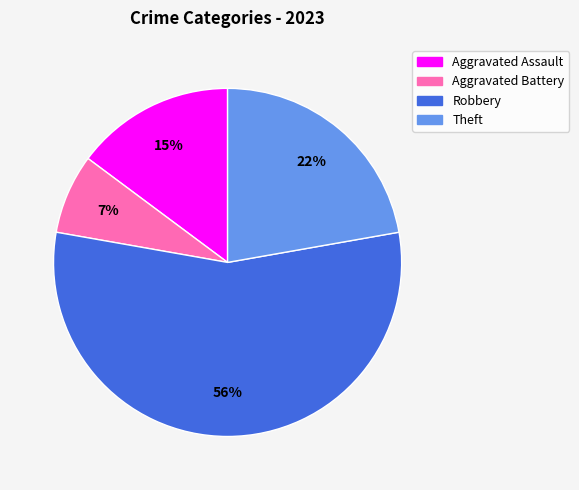

Is there a majority slice in this chart?

Yes